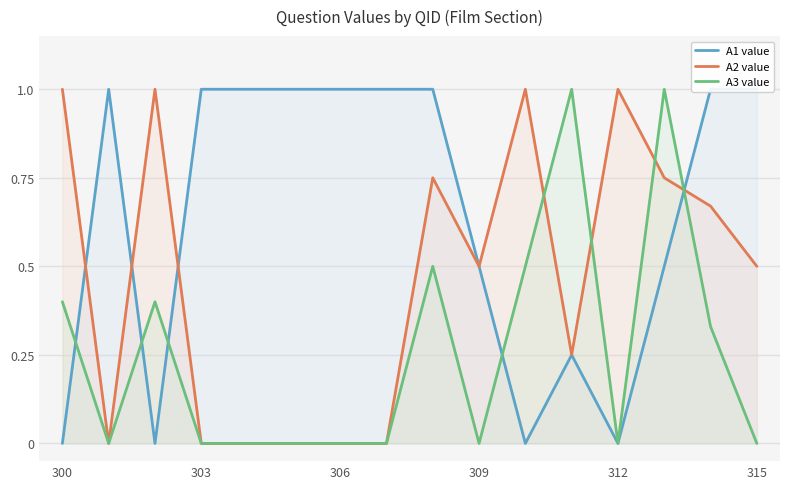

Is it true that A2 value equals 0.0 at 306?

True